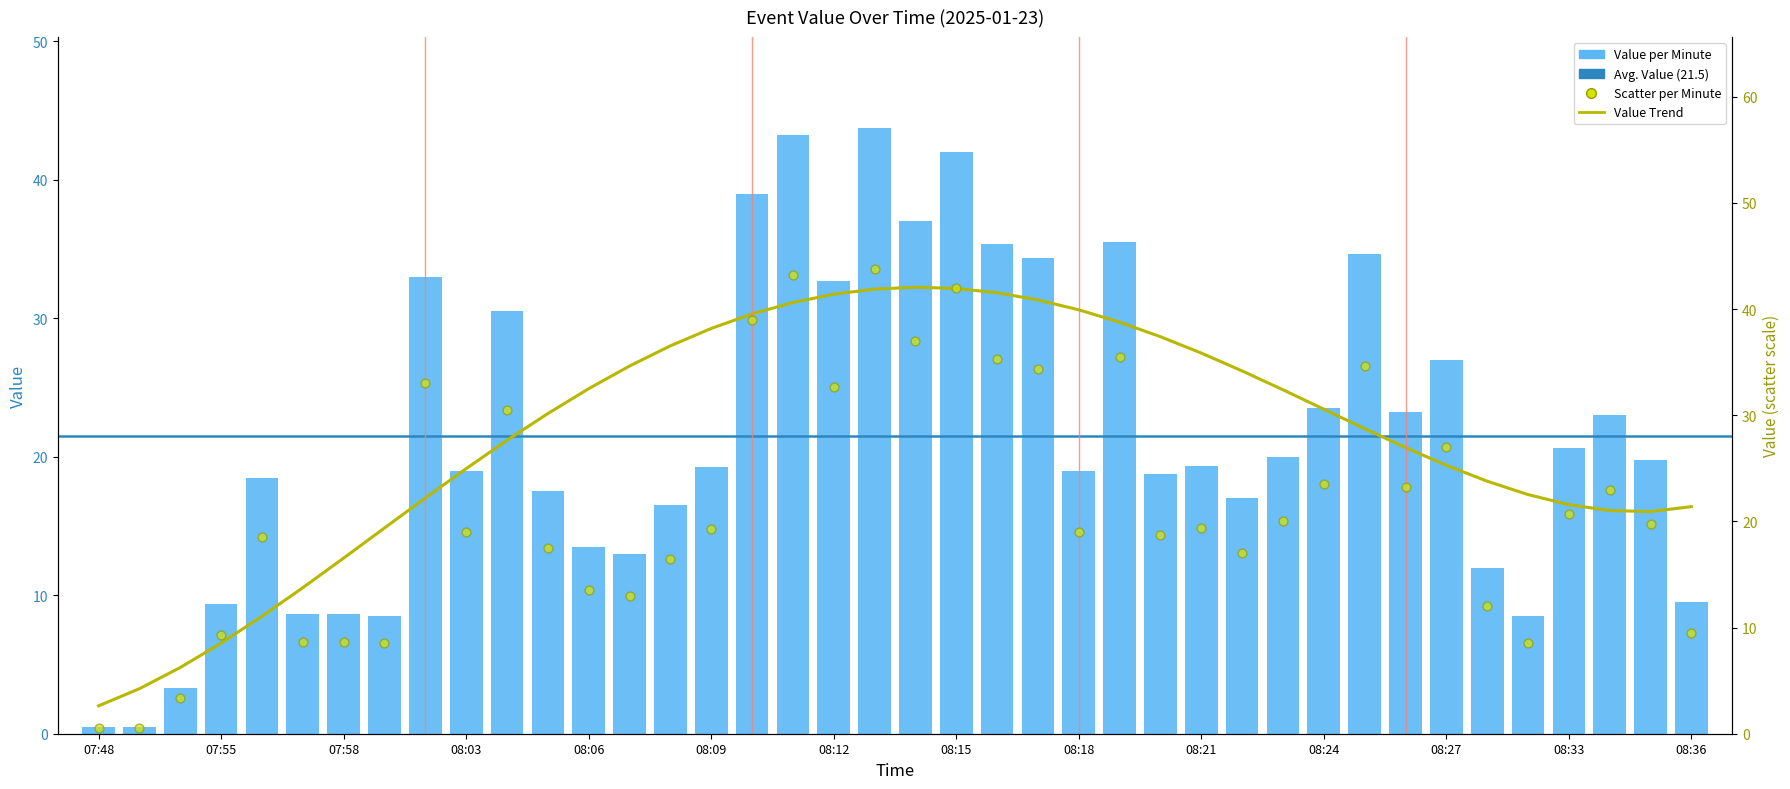

Approximately how many times larger is the value at 08:18 compared to 08:28?

1.6